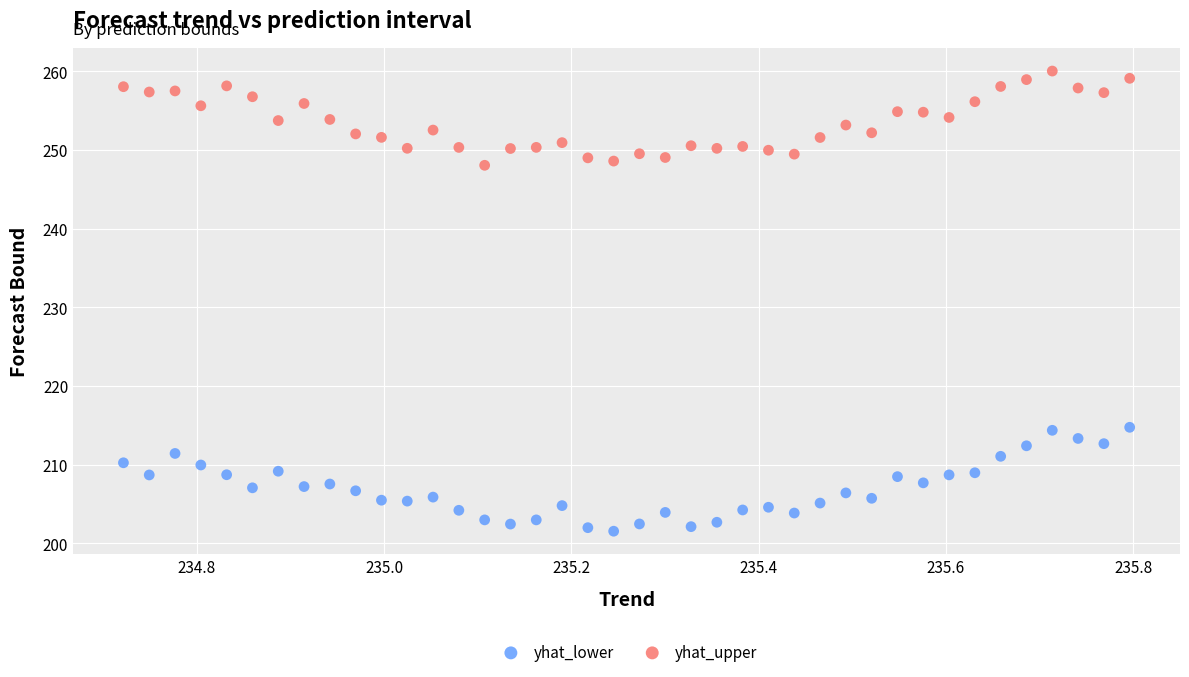

Which series has the largest Y range (max minus min)?

yhat_lower